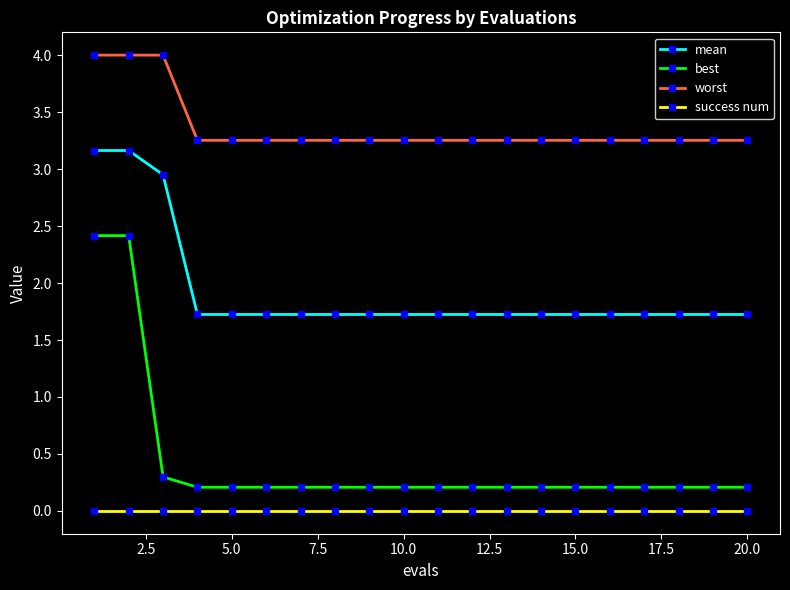

True or false: mean and best cross at least once.

False